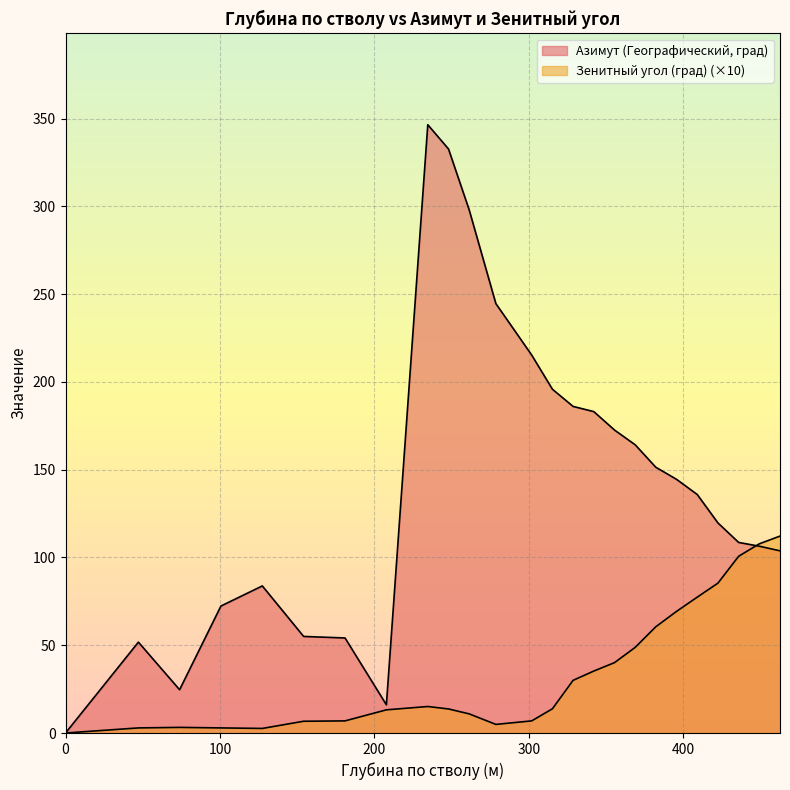

How many intersections are there between Азимут (Географический, град) and Зенитный угол (град)?

1